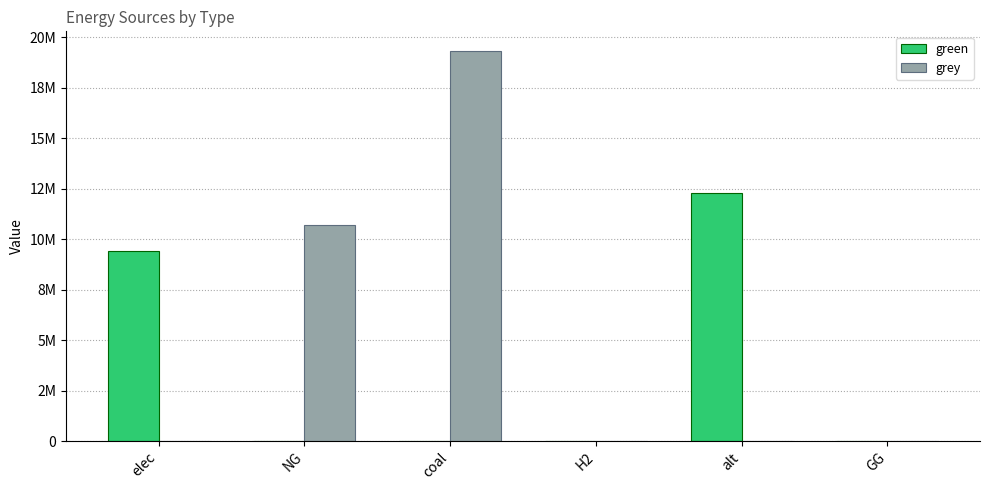

Rank the categories by grey value from highest to lowest.

coal, NG, elec, H2, alt, GG